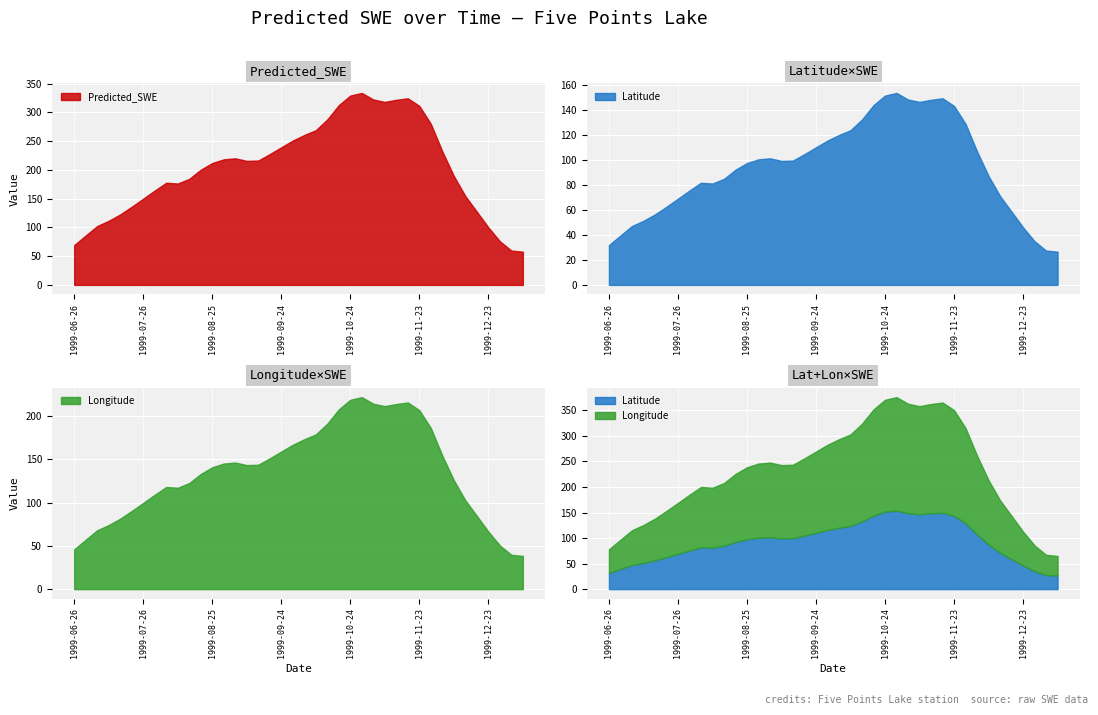

What are all the series names shown in the legend?

Predicted_SWE, Latitude, Longitude